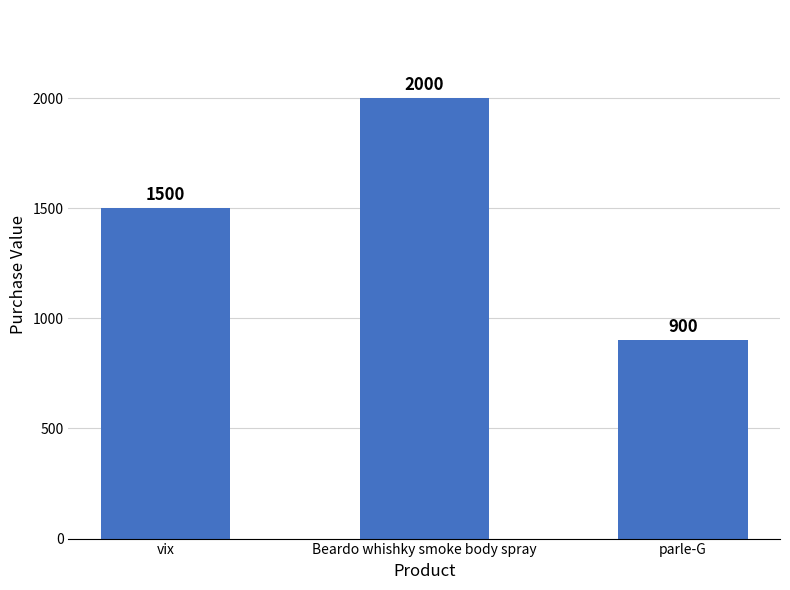

True or false: the data shows 492 at parle-G.

False